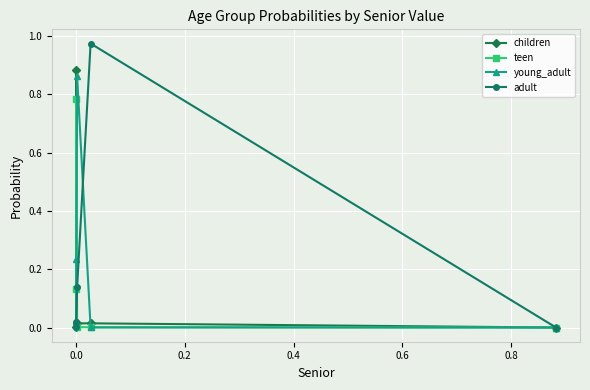

In young_adult, how many points are higher than both neighbors (excluding endpoints)?

1